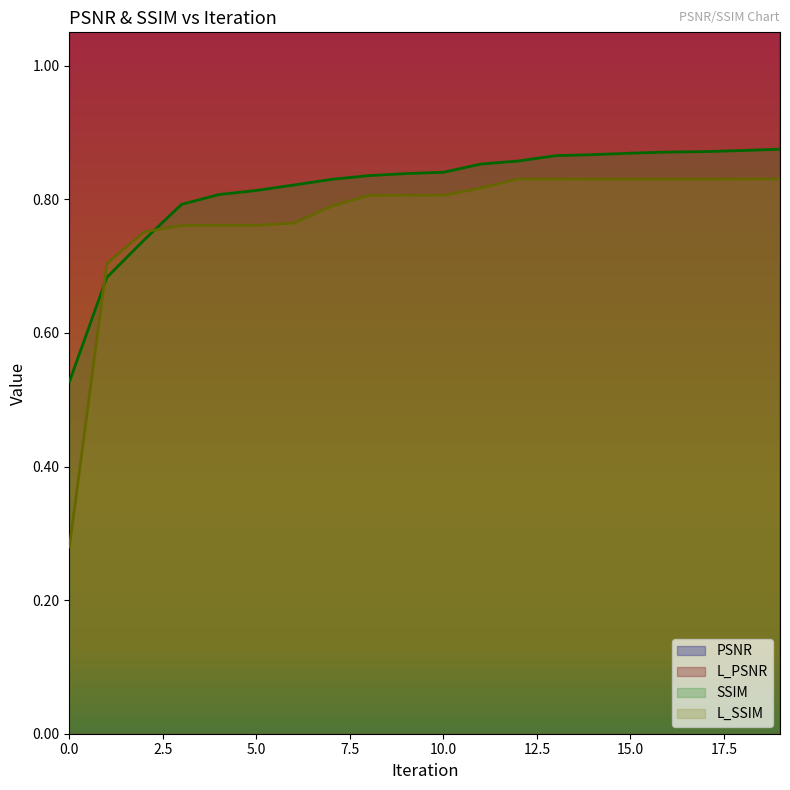

What is the difference between the highest and lowest values at 12?

23.8